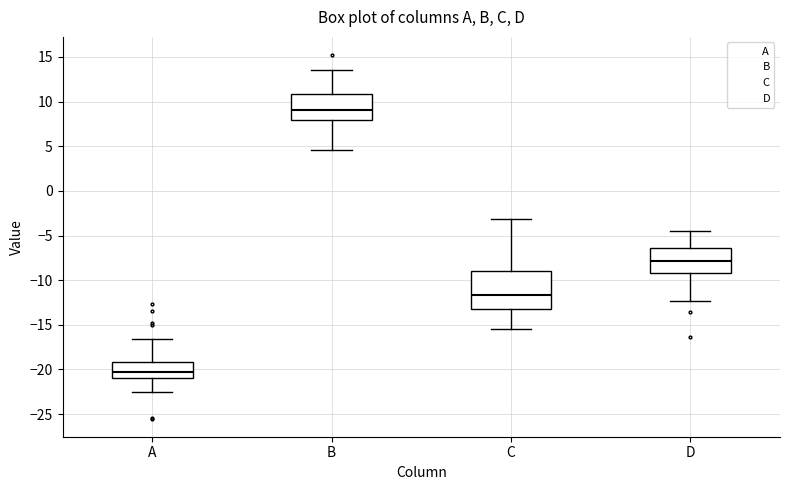

Reading left to right, transcribe this box plot: for each box, give where its median line is, the range the box spans, and where its two whiskers end, as read against the y-axis. The values are not printed on the chart, so give them approximately, as read against the axis.

A: median -20.0, box -21.0 to -19.0, whiskers -22.5 to -16.5
B: median 9.0, box 8.0 to 11.0, whiskers 4.5 to 13.5
C: median -11.5, box -13.0 to -9.0, whiskers -15.5 to -3.0
D: median -8.0, box -9.0 to -6.5, whiskers -12.5 to -4.5